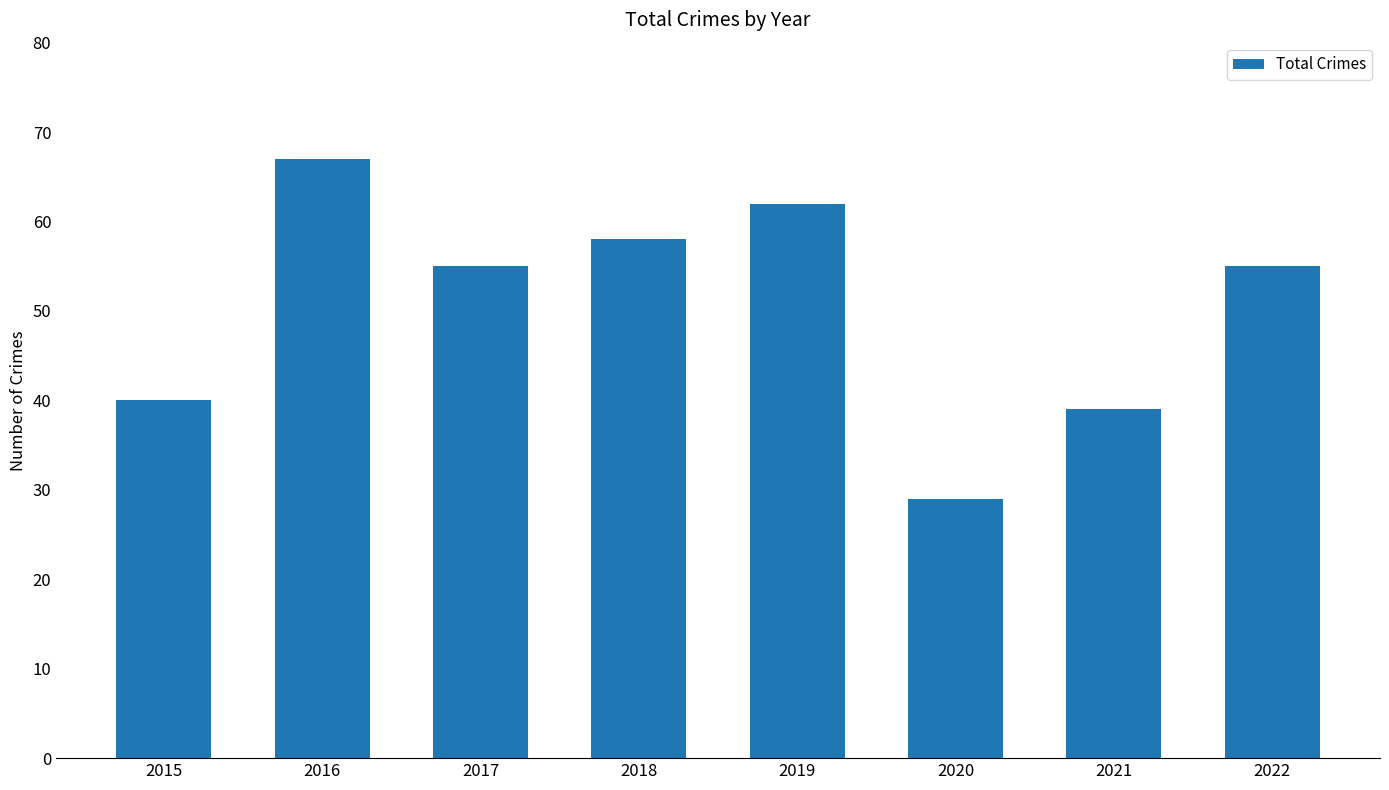

Does the chart contain any negative values?

No